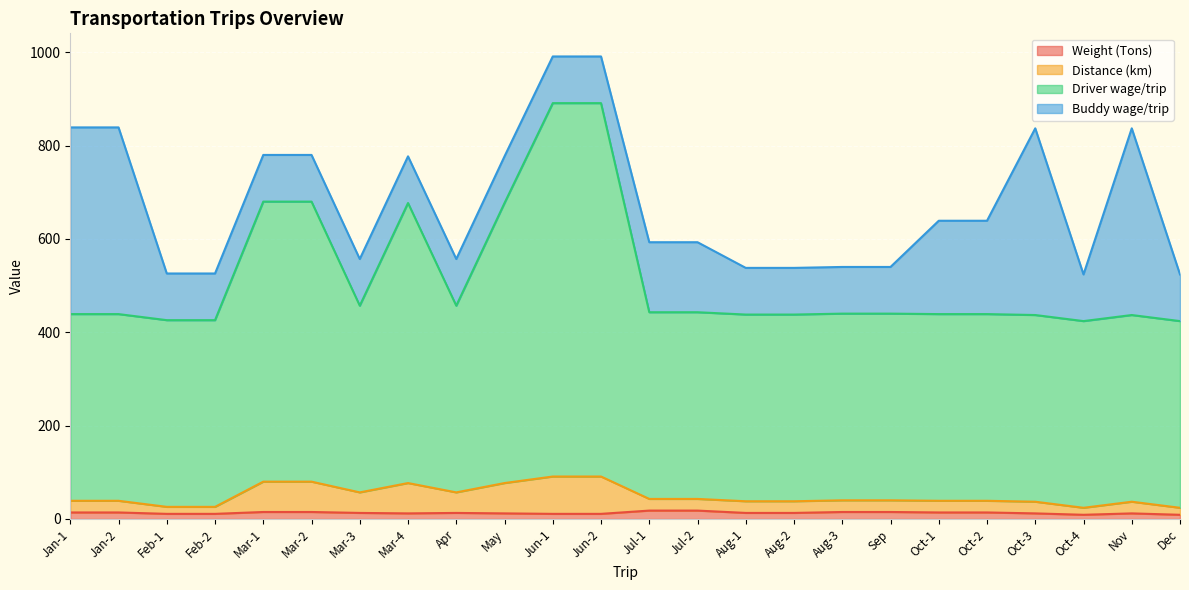

True or false: Distance (km) has a value of 77 at Mar-4.

True